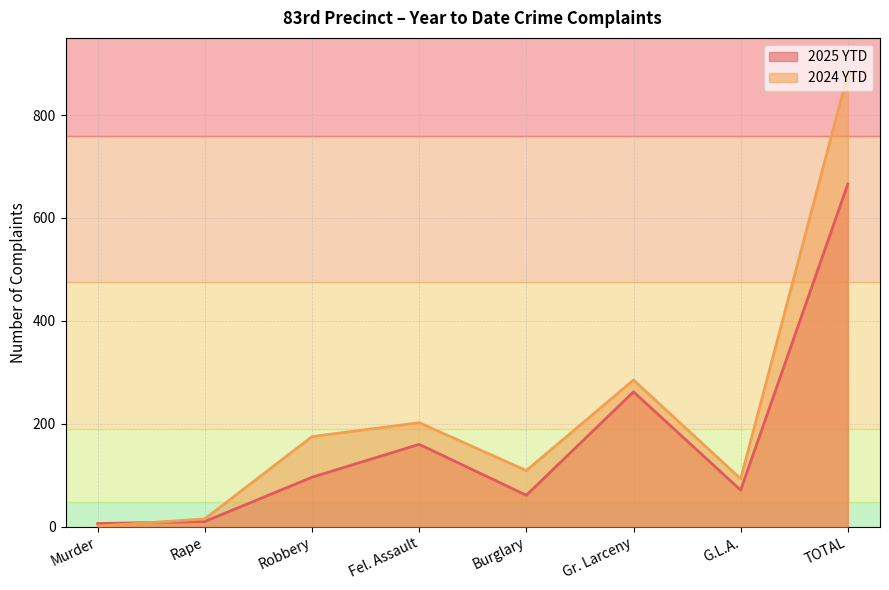

Rank the series at TOTAL from highest to lowest value.

2024 YTD, 2025 YTD